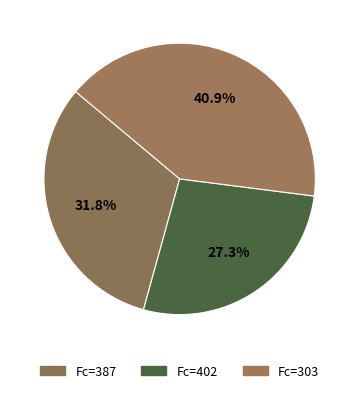

Is there any slice that represents more than half of the pie?

No